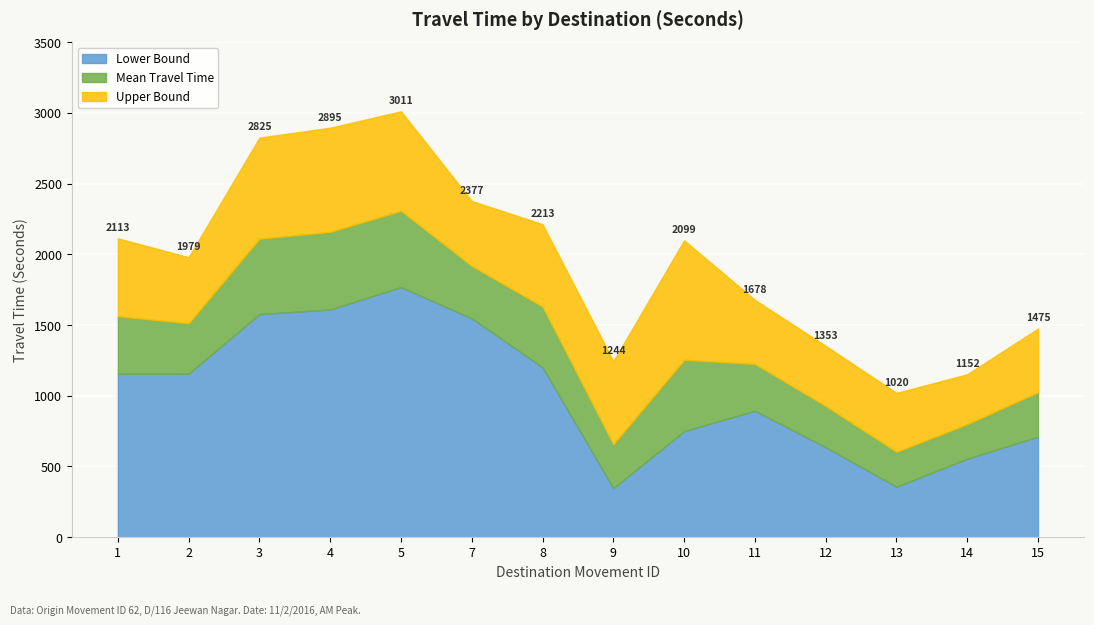

The Lower Bound series shows 750 at 10. True or false?

True